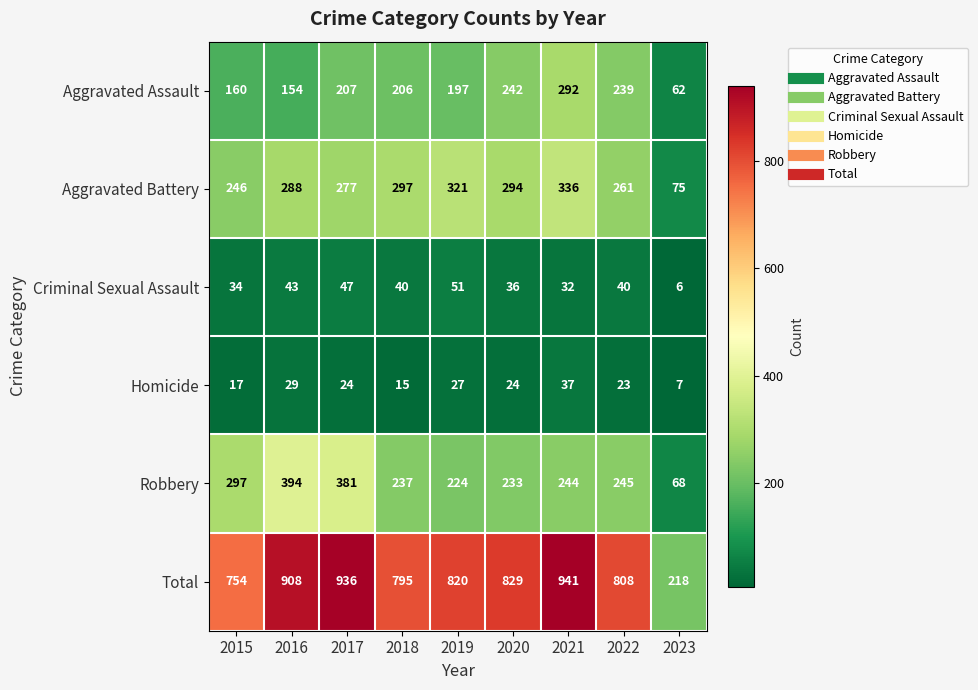

Which series changed the most between 2018 and 2019?

Total